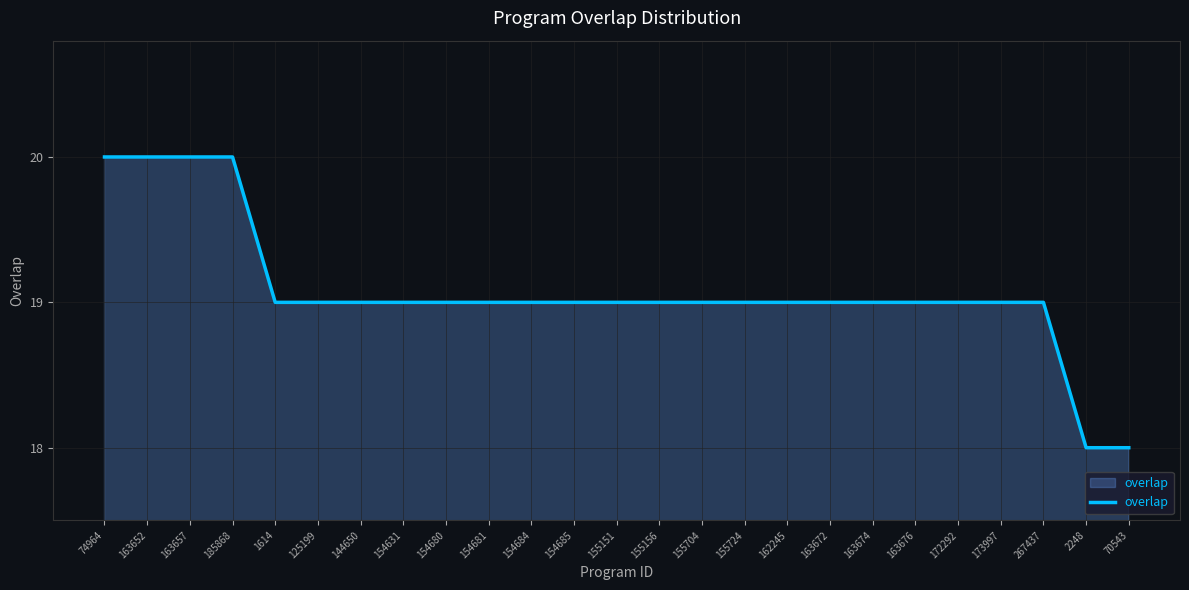

What is the difference between the maximum and second lowest values?

2